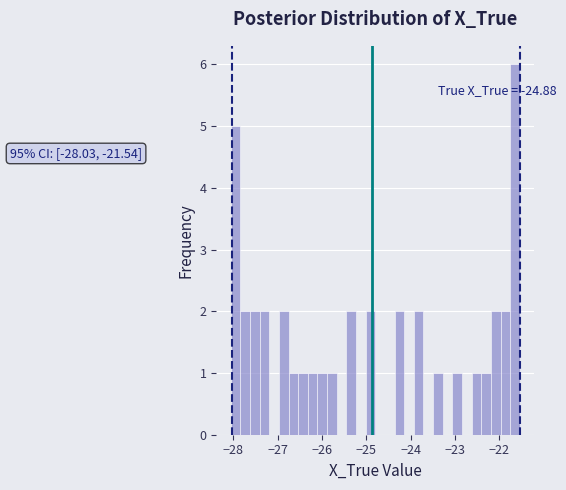

Around what value on the x-axis is the tallest bar? Give the approximate position of its centre, as read against the axis.

-21.7